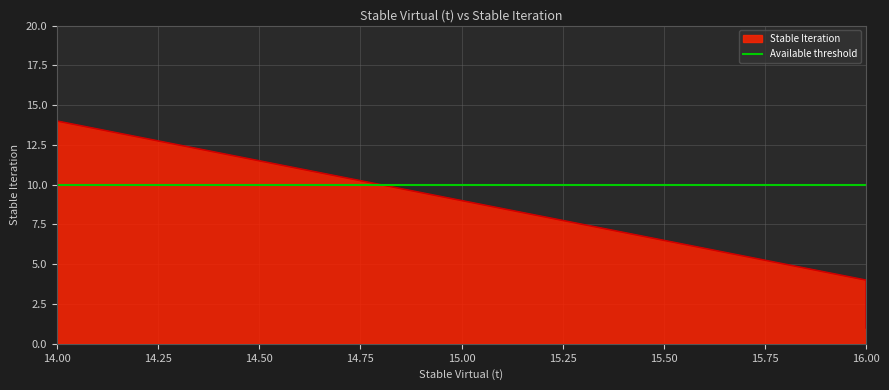

True or false: the data shows 1 at 16.

False